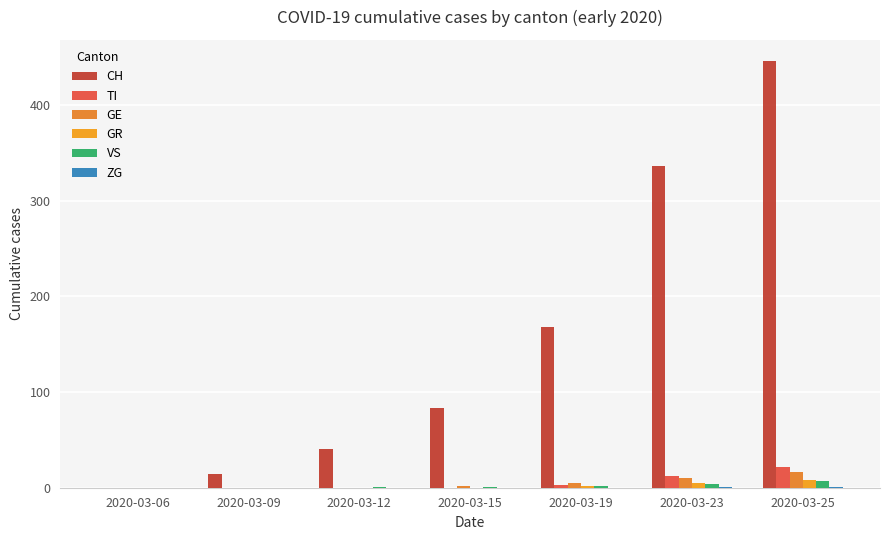

What is the sum of the GE values at 2020-03-23 and 2020-03-12?

10